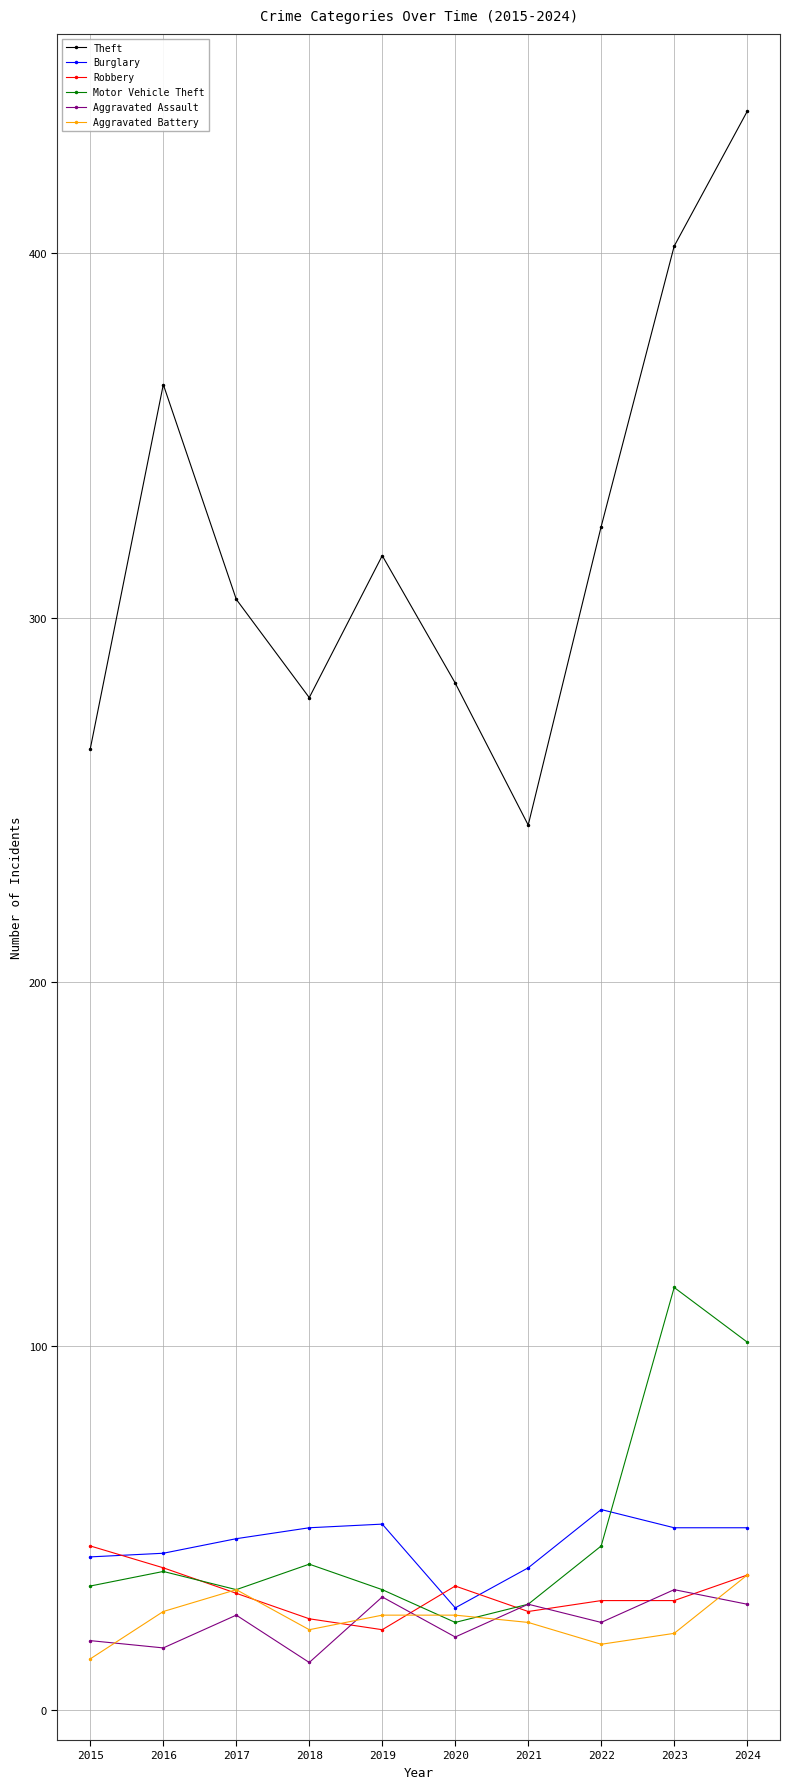

True or false: Theft has more than 0 points higher than both neighbors.

True